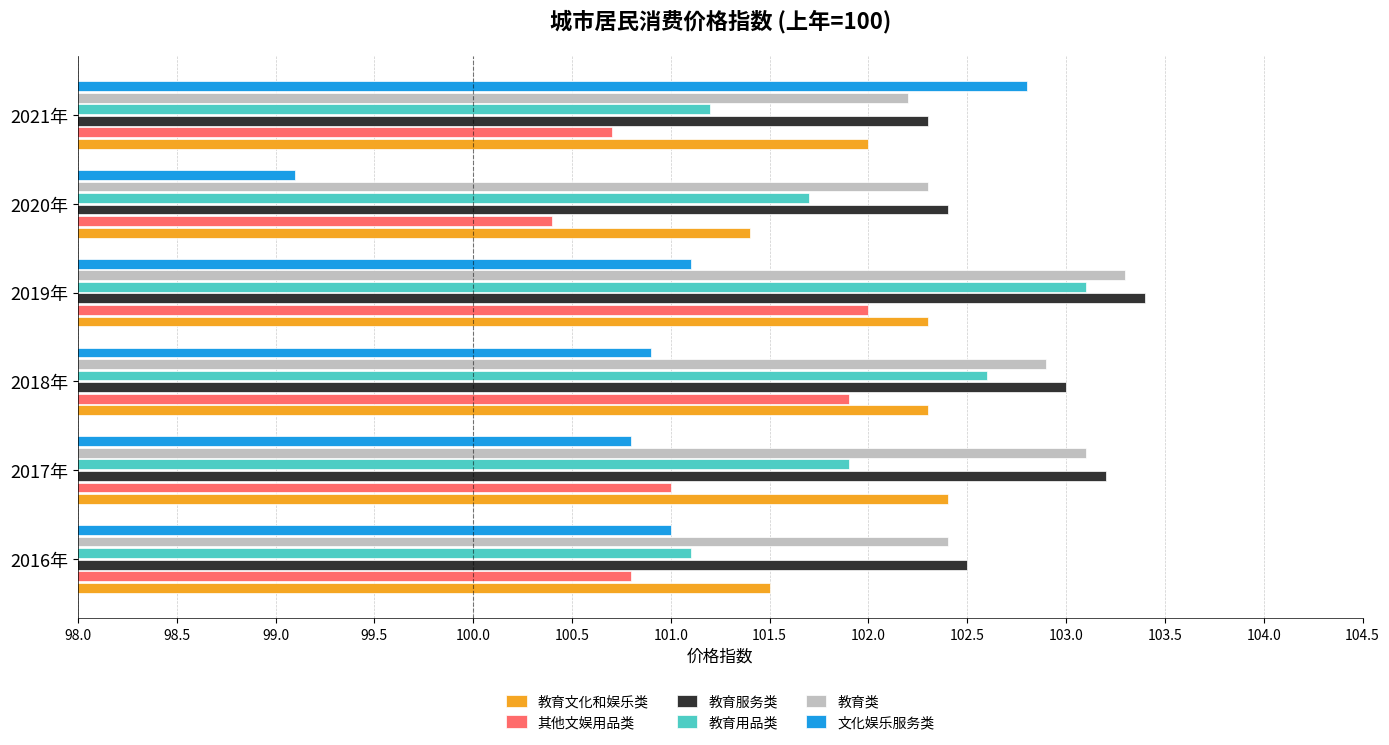

Which series has the largest total across all categories?

教育服务类